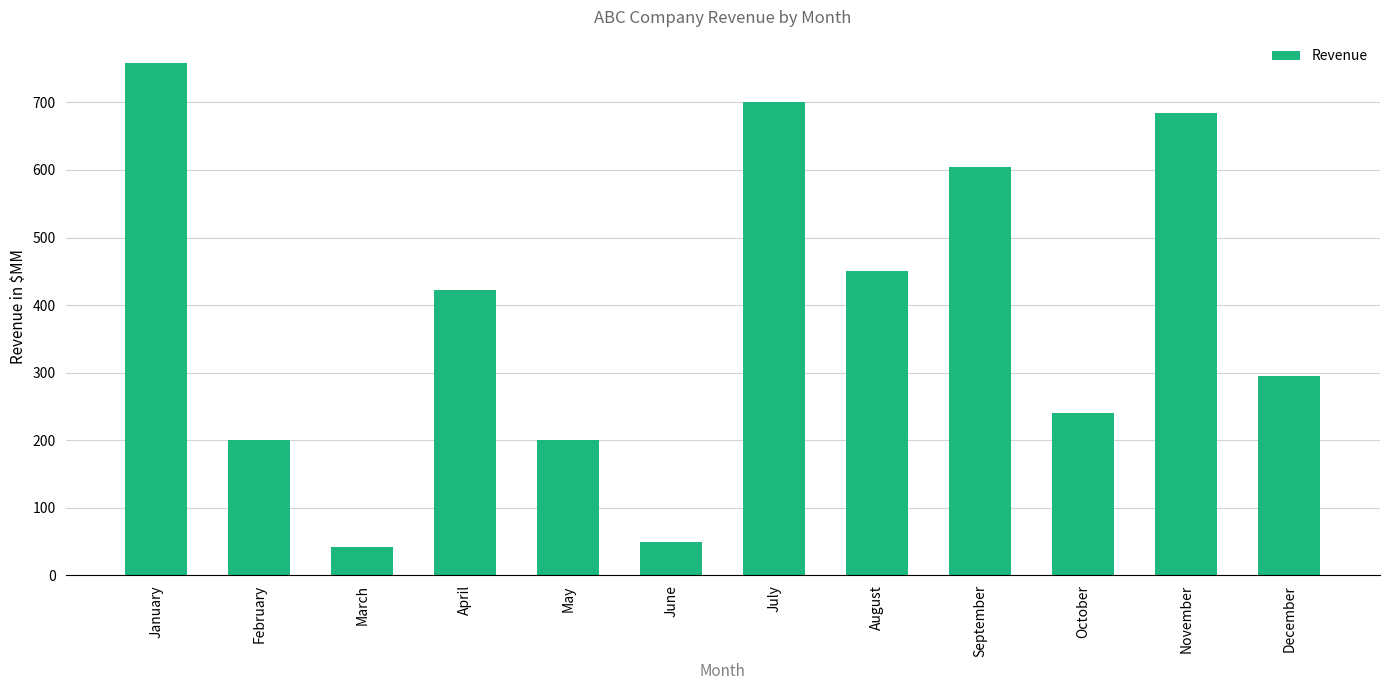

What is the difference between the values at January and October?

519